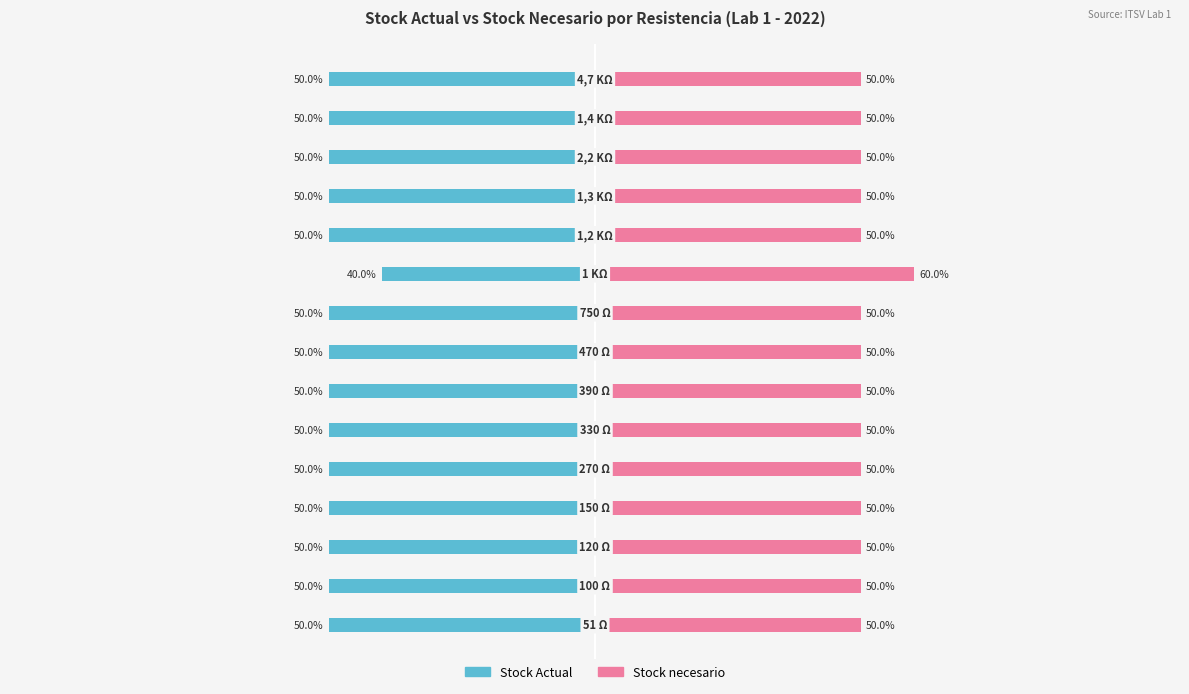

Reading right to left, extract all data points from this chart.

Stock Actual: 14=-50	13=-50	12=-50	11=-50	10=-50	9=-40	8=-50	7=-50	6=-50	5=-50	4=-50	3=-50	2=-50	1=-50	0=-50
Stock necesario: 14=50	13=50	12=50	11=50	10=50	9=60	8=50	7=50	6=50	5=50	4=50	3=50	2=50	1=50	0=50